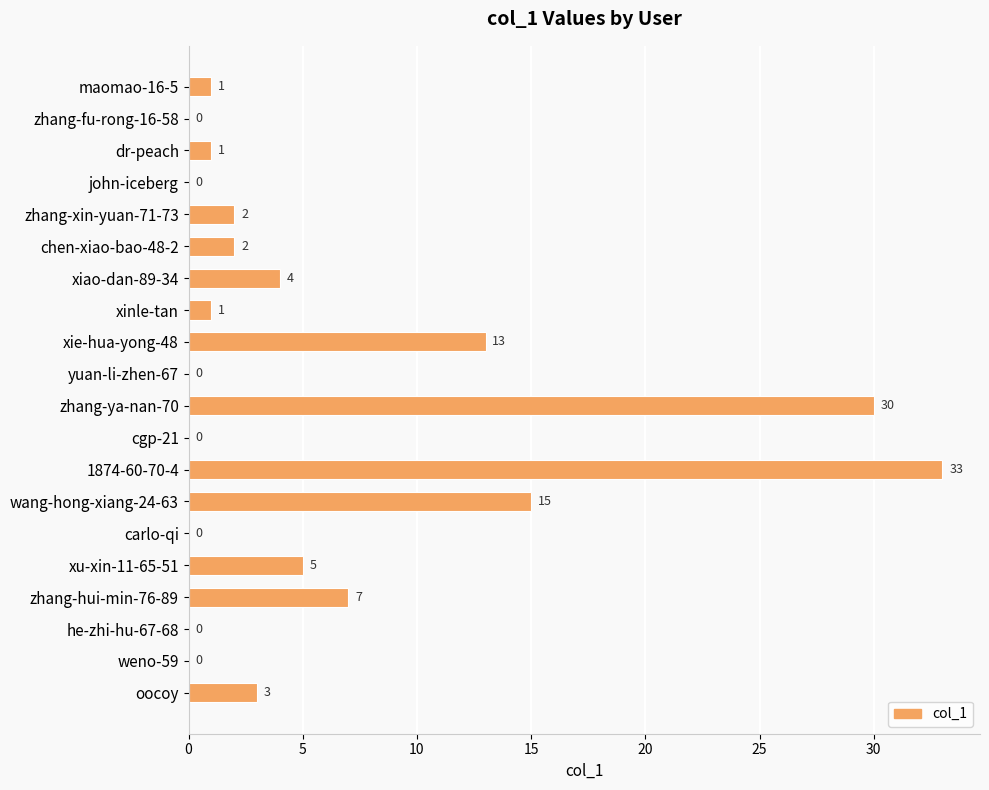

Between oocoy and zhang-hui-min-76-89, which is larger?

zhang-hui-min-76-89